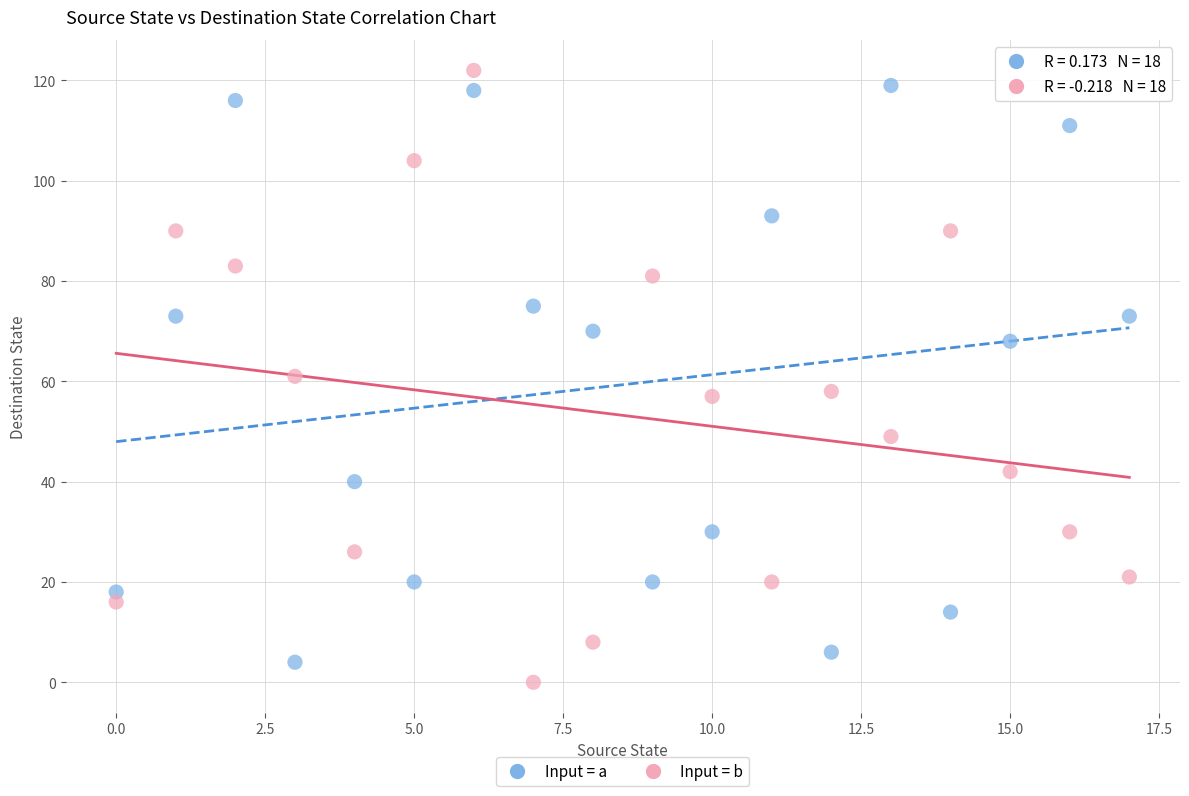

Across all data points, what is the range of Y values (max minus min)?

122